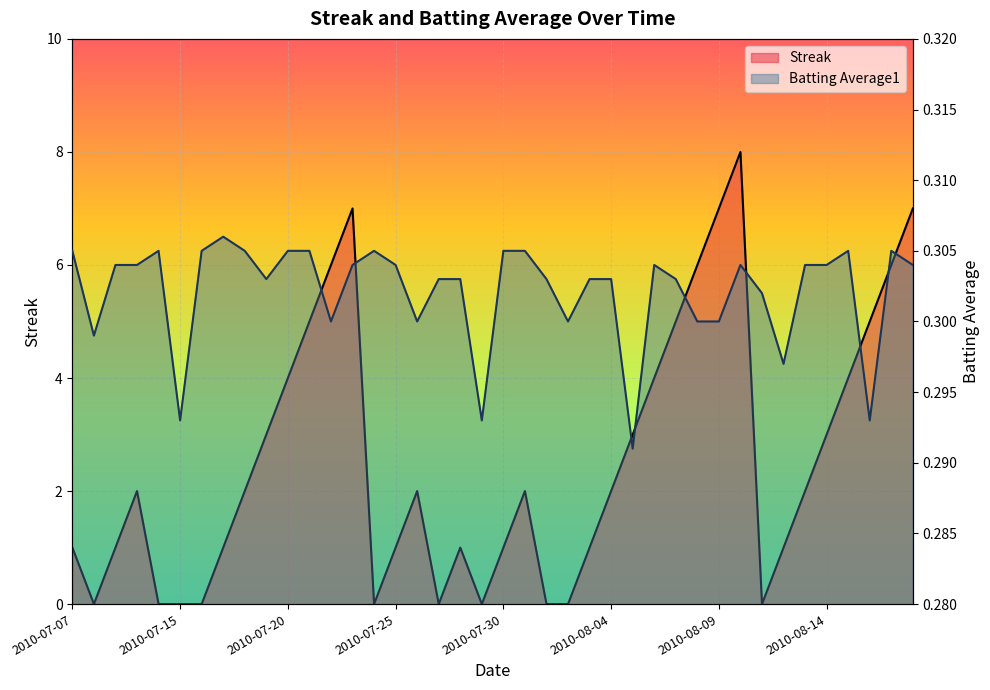

At which label is Streak closest to 4?

2010-07-20